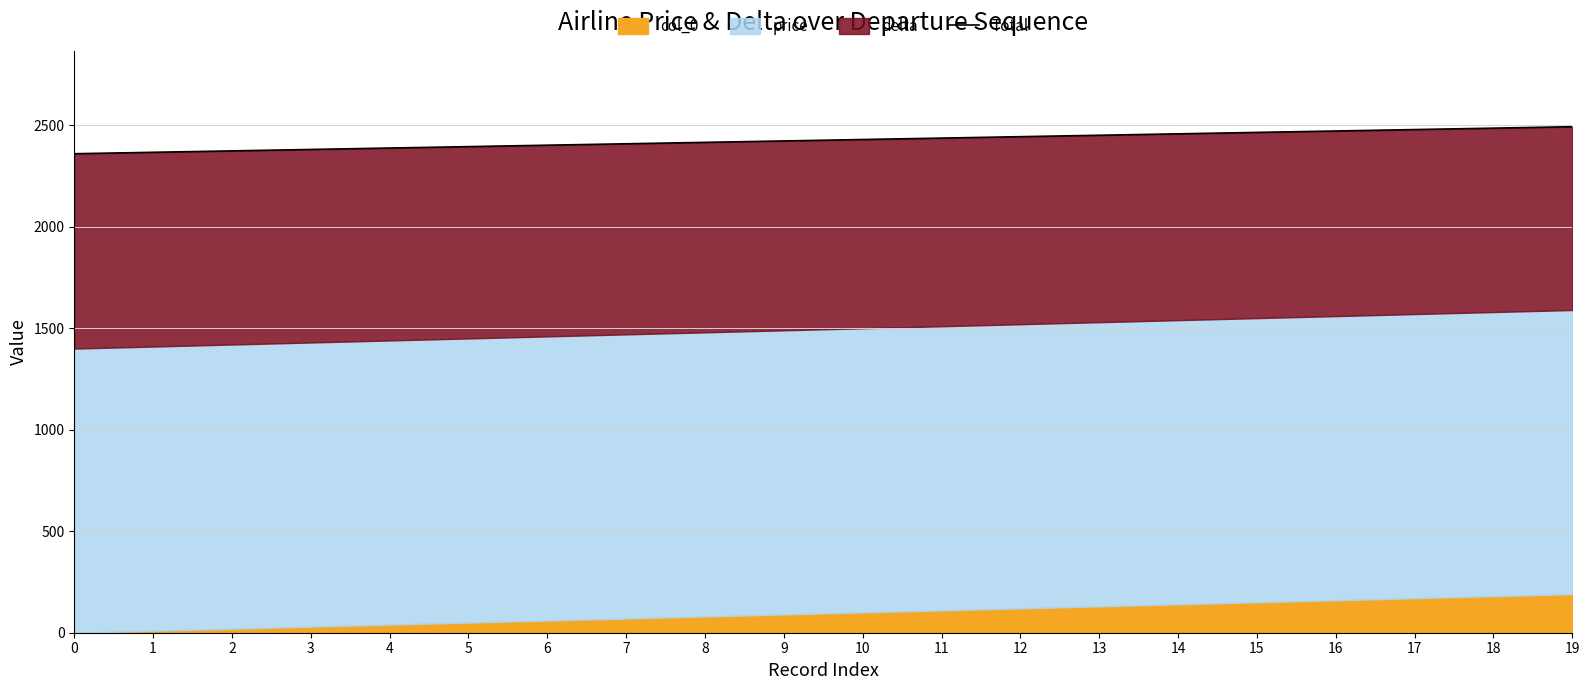

True or false: the data shows 2444 at 12.

True